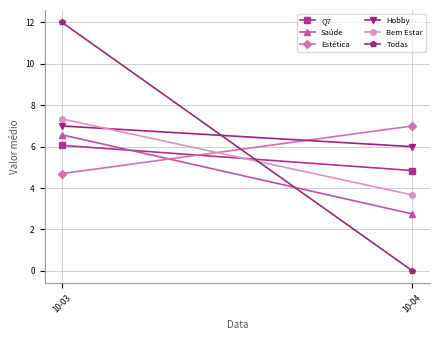

Between 10-03 and 10-04, which series saw the biggest shift?

Todas